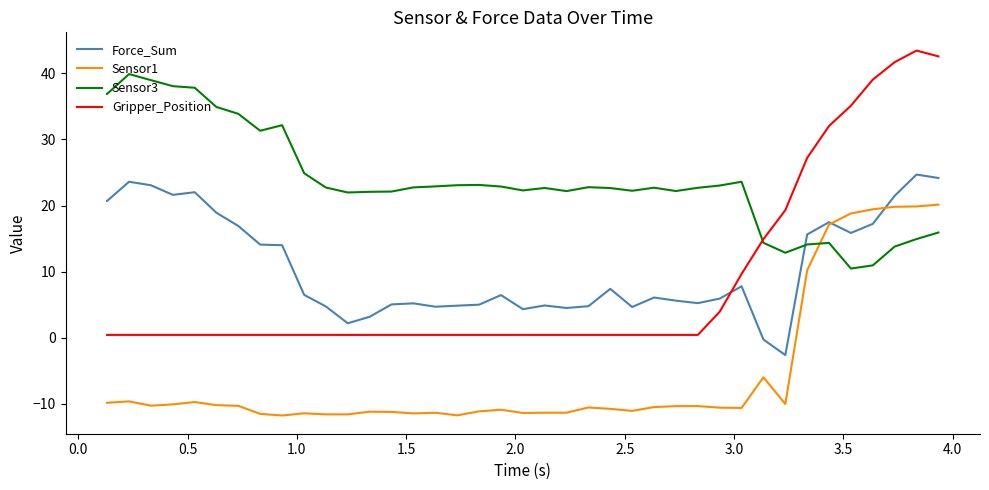

What is the difference between the maximum and minimum values in the Sensor1 series?

31.9